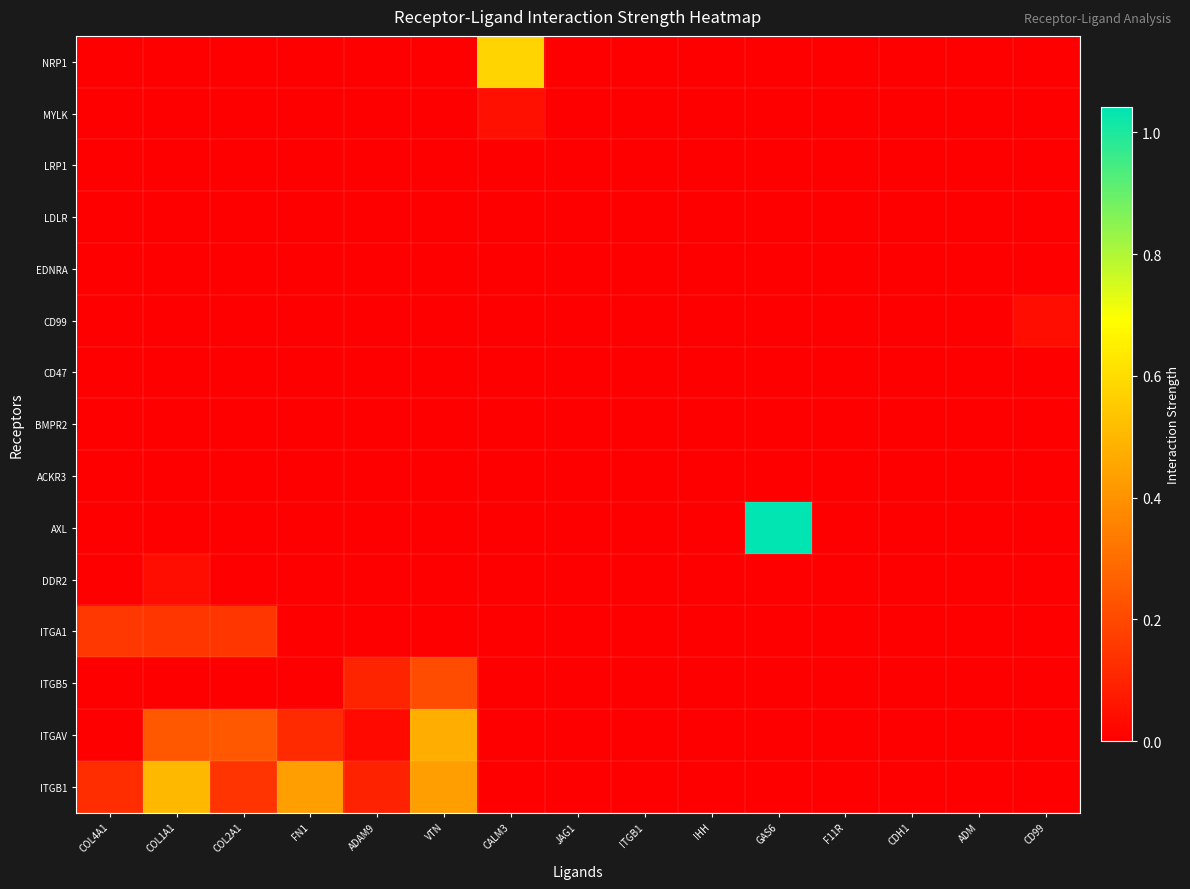

Reading left to right, list all the values displayed in this chart.

NRP1: COL4A1=0.0	COL1A1=0.0	COL2A1=0.0	FN1=0.0	ADAM9=0.0	VTN=0.0	CALM3=0.6	JAG1=0.0	ITGB1=0.0	IHH=0.0	GAS6=0.0	F11R=0.0	CDH1=0.0	ADM=0.0	CD99=0.0
MYLK: COL4A1=0.0	COL1A1=0.0	COL2A1=0.0	FN1=0.0	ADAM9=0.0	VTN=0.0	CALM3=0.0	JAG1=0.0	ITGB1=0.0	IHH=0.0	GAS6=0.0	F11R=0.0	CDH1=0.0	ADM=0.0	CD99=0.0
LRP1: COL4A1=0.0	COL1A1=0.0	COL2A1=0.0	FN1=0.0	ADAM9=0.0	VTN=0.0	CALM3=0.0	JAG1=0.0	ITGB1=0.0	IHH=0.0	GAS6=0.0	F11R=0.0	CDH1=0.0	ADM=0.0	CD99=0.0
LDLR: COL4A1=0.0	COL1A1=0.0	COL2A1=0.0	FN1=0.0	ADAM9=0.0	VTN=0.0	CALM3=0.0	JAG1=0.0	ITGB1=0.0	IHH=0.0	GAS6=0.0	F11R=0.0	CDH1=0.0	ADM=0.0	CD99=0.0
EDNRA: COL4A1=0.0	COL1A1=0.0	COL2A1=0.0	FN1=0.0	ADAM9=0.0	VTN=0.0	CALM3=0.0	JAG1=0.0	ITGB1=0.0	IHH=0.0	GAS6=0.0	F11R=0.0	CDH1=0.0	ADM=0.0	CD99=0.0
CD99: COL4A1=0.0	COL1A1=0.0	COL2A1=0.0	FN1=0.0	ADAM9=0.0	VTN=0.0	CALM3=0.0	JAG1=0.0	ITGB1=0.0	IHH=0.0	GAS6=0.0	F11R=0.0	CDH1=0.0	ADM=0.0	CD99=0.0
CD47: COL4A1=0.0	COL1A1=0.0	COL2A1=0.0	FN1=0.0	ADAM9=0.0	VTN=0.0	CALM3=0.0	JAG1=0.0	ITGB1=0.0	IHH=0.0	GAS6=0.0	F11R=0.0	CDH1=0.0	ADM=0.0	CD99=0.0
BMPR2: COL4A1=0.0	COL1A1=0.0	COL2A1=0.0	FN1=0.0	ADAM9=0.0	VTN=0.0	CALM3=0.0	JAG1=0.0	ITGB1=0.0	IHH=0.0	GAS6=0.0	F11R=0.0	CDH1=0.0	ADM=0.0	CD99=0.0
ACKR3: COL4A1=0.0	COL1A1=0.0	COL2A1=0.0	FN1=0.0	ADAM9=0.0	VTN=0.0	CALM3=0.0	JAG1=0.0	ITGB1=0.0	IHH=0.0	GAS6=0.0	F11R=0.0	CDH1=0.0	ADM=0.0	CD99=0.0
AXL: COL4A1=0.0	COL1A1=0.0	COL2A1=0.0	FN1=0.0	ADAM9=0.0	VTN=0.0	CALM3=0.0	JAG1=0.0	ITGB1=0.0	IHH=0.0	GAS6=1.0	F11R=0.0	CDH1=0.0	ADM=0.0	CD99=0.0
DDR2: COL4A1=0.0	COL1A1=0.0	COL2A1=0.0	FN1=0.0	ADAM9=0.0	VTN=0.0	CALM3=0.0	JAG1=0.0	ITGB1=0.0	IHH=0.0	GAS6=0.0	F11R=0.0	CDH1=0.0	ADM=0.0	CD99=0.0
ITGA1: COL4A1=0.2	COL1A1=0.1	COL2A1=0.1	FN1=0.0	ADAM9=0.0	VTN=0.0	CALM3=0.0	JAG1=0.0	ITGB1=0.0	IHH=0.0	GAS6=0.0	F11R=0.0	CDH1=0.0	ADM=0.0	CD99=0.0
ITGB5: COL4A1=0.0	COL1A1=0.0	COL2A1=0.0	FN1=0.0	ADAM9=0.1	VTN=0.2	CALM3=0.0	JAG1=0.0	ITGB1=0.0	IHH=0.0	GAS6=0.0	F11R=0.0	CDH1=0.0	ADM=0.0	CD99=0.0
ITGAV: COL4A1=0.0	COL1A1=0.2	COL2A1=0.2	FN1=0.1	ADAM9=0.0	VTN=0.5	CALM3=0.0	JAG1=0.0	ITGB1=0.0	IHH=0.0	GAS6=0.0	F11R=0.0	CDH1=0.0	ADM=0.0	CD99=0.0
ITGB1: COL4A1=0.1	COL1A1=0.5	COL2A1=0.1	FN1=0.4	ADAM9=0.1	VTN=0.4	CALM3=0.0	JAG1=0.0	ITGB1=0.0	IHH=0.0	GAS6=0.0	F11R=0.0	CDH1=0.0	ADM=0.0	CD99=0.0